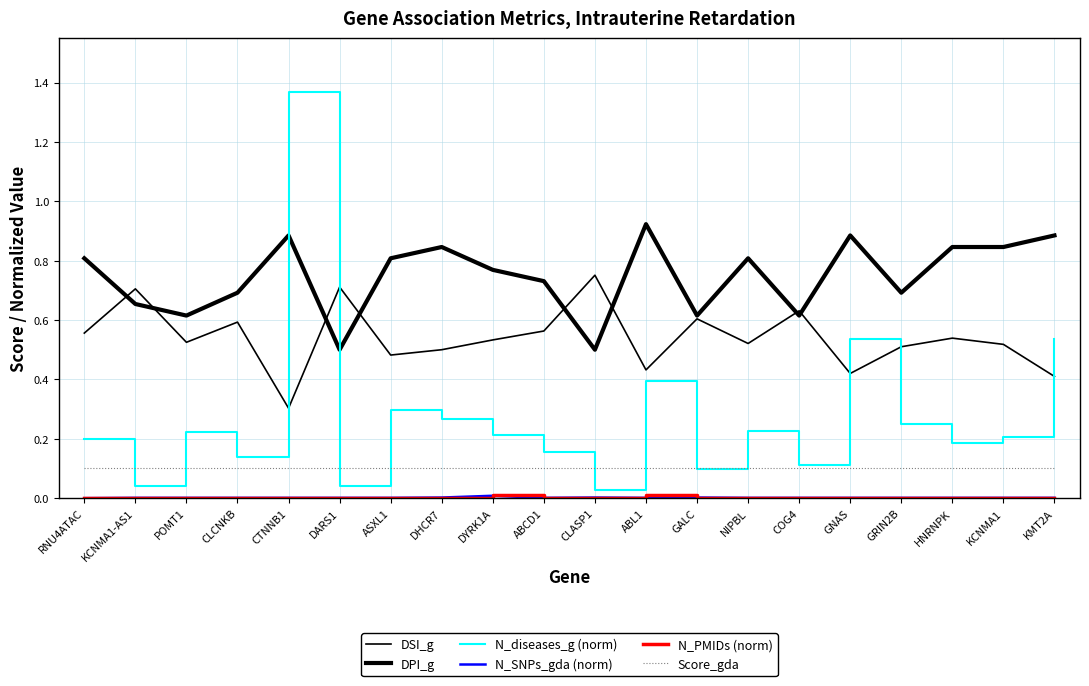

The N_PMIDs (norm) series shows 0.0 at RNU4ATAC. True or false?

False